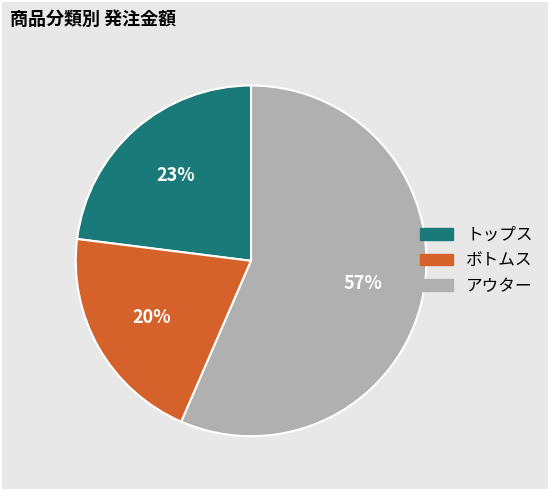

To the nearest percent, what is the average slice percentage?

33%